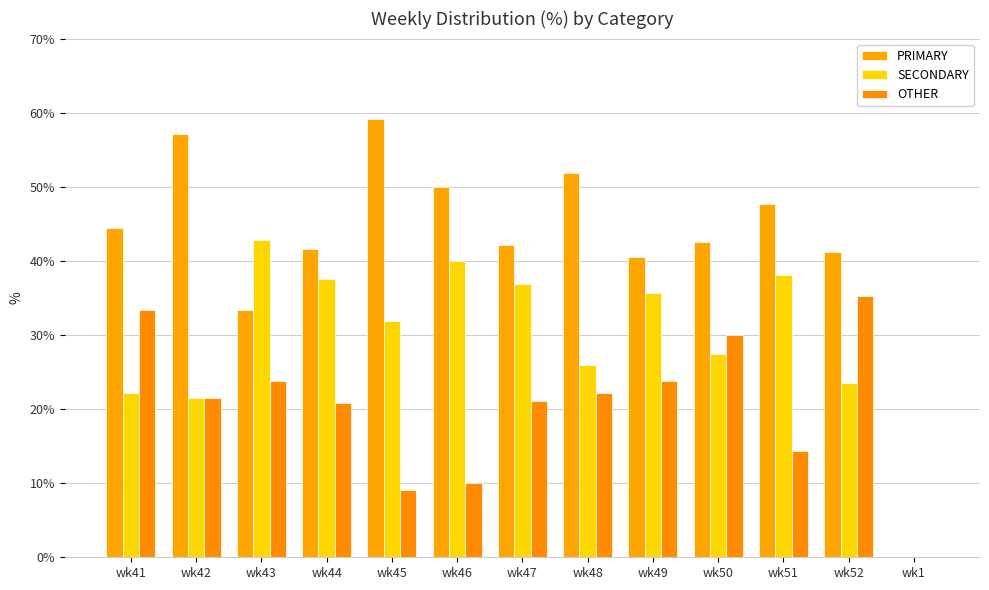

What is the difference between the OTHER values at wk45 and wk44?

11.7